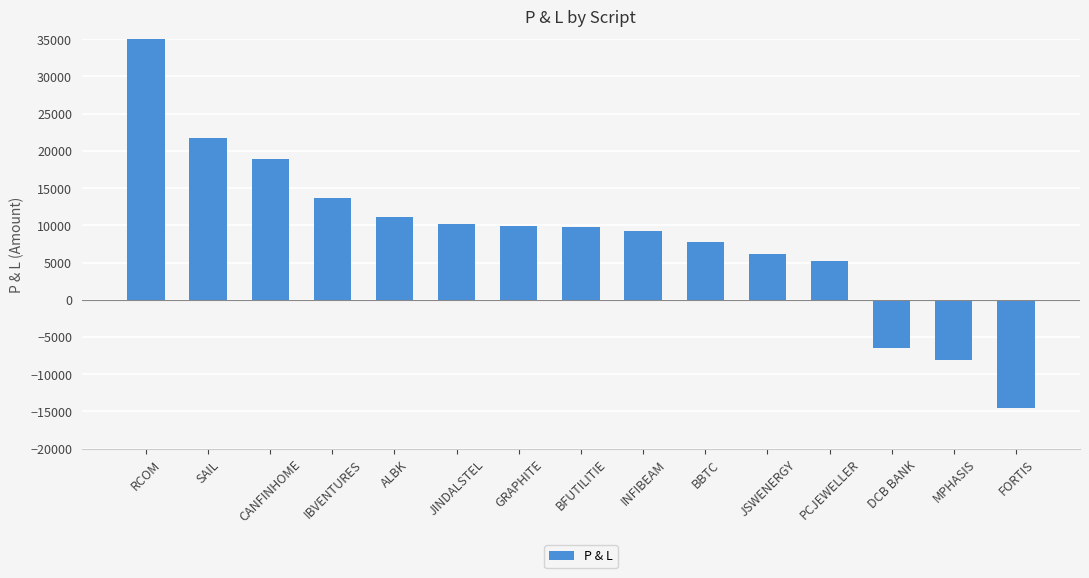

Which category has the highest value across all series?

RCOM